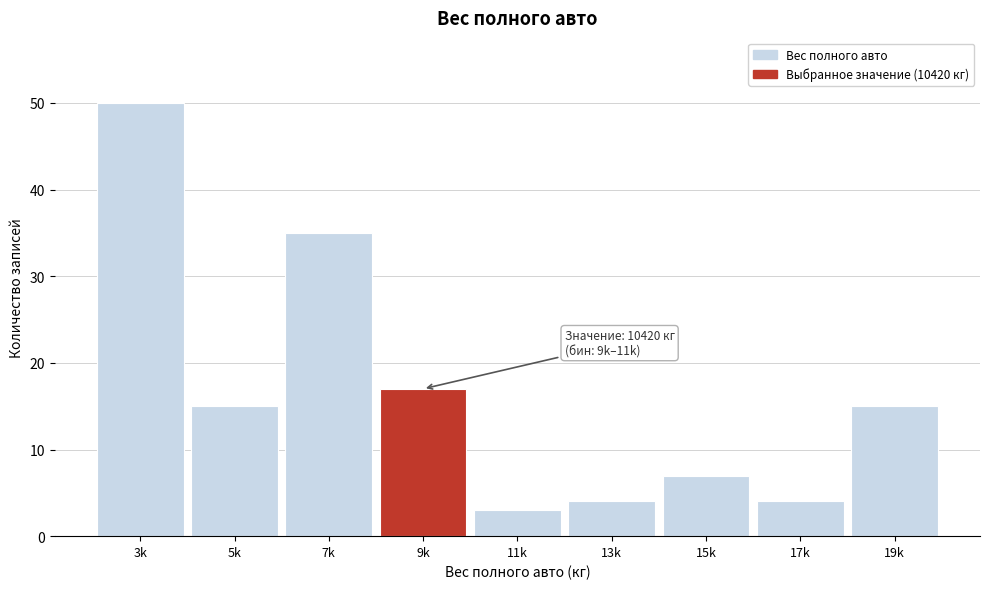

Reading left to right, what are all the values shown in this chart?

50	15	35	17	3	4	7	4	15